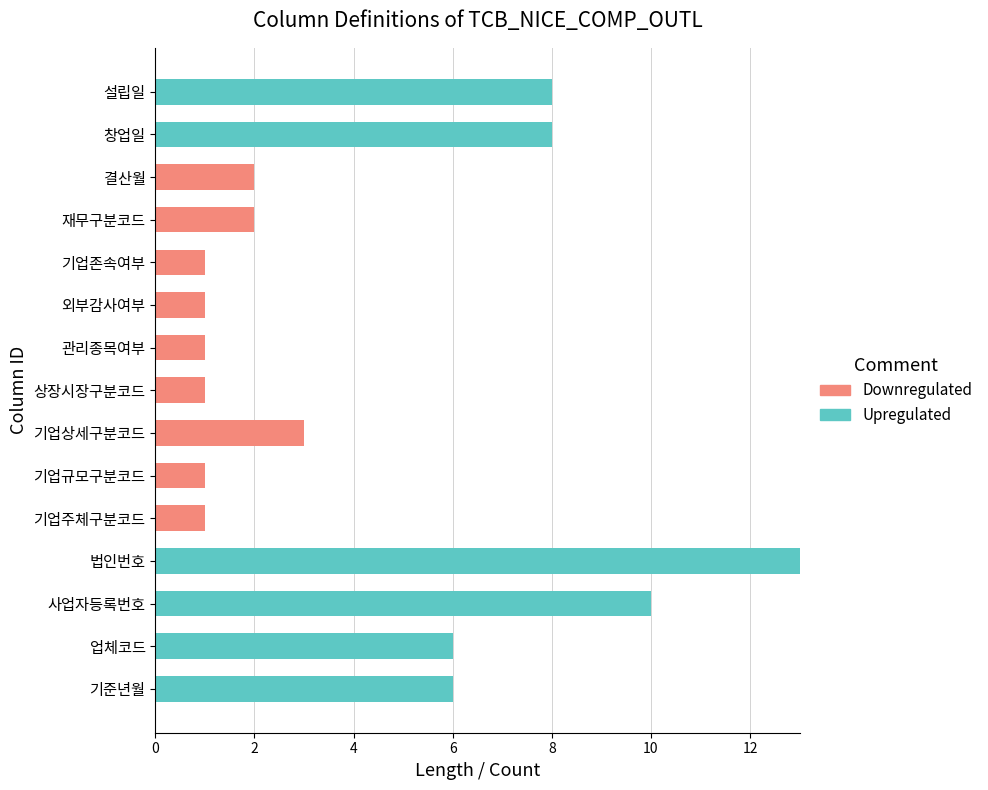

Is it true that Upregulated equals 6 at 업체코드?

True